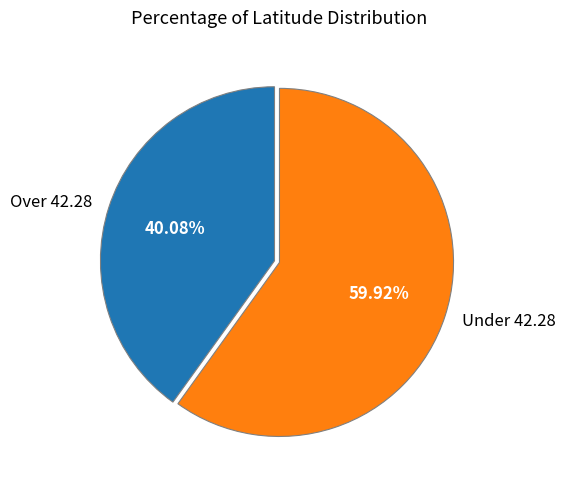

Is there any slice that represents more than half of the pie?

Yes